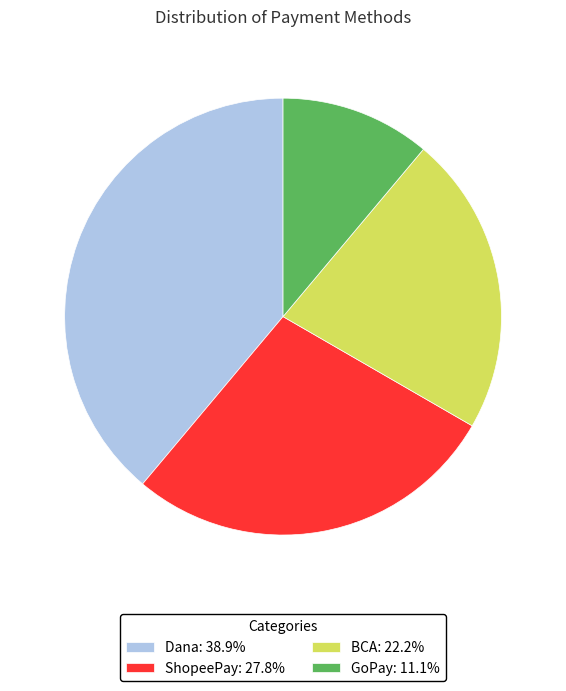

Which category has the smallest portion of the pie?

GoPay